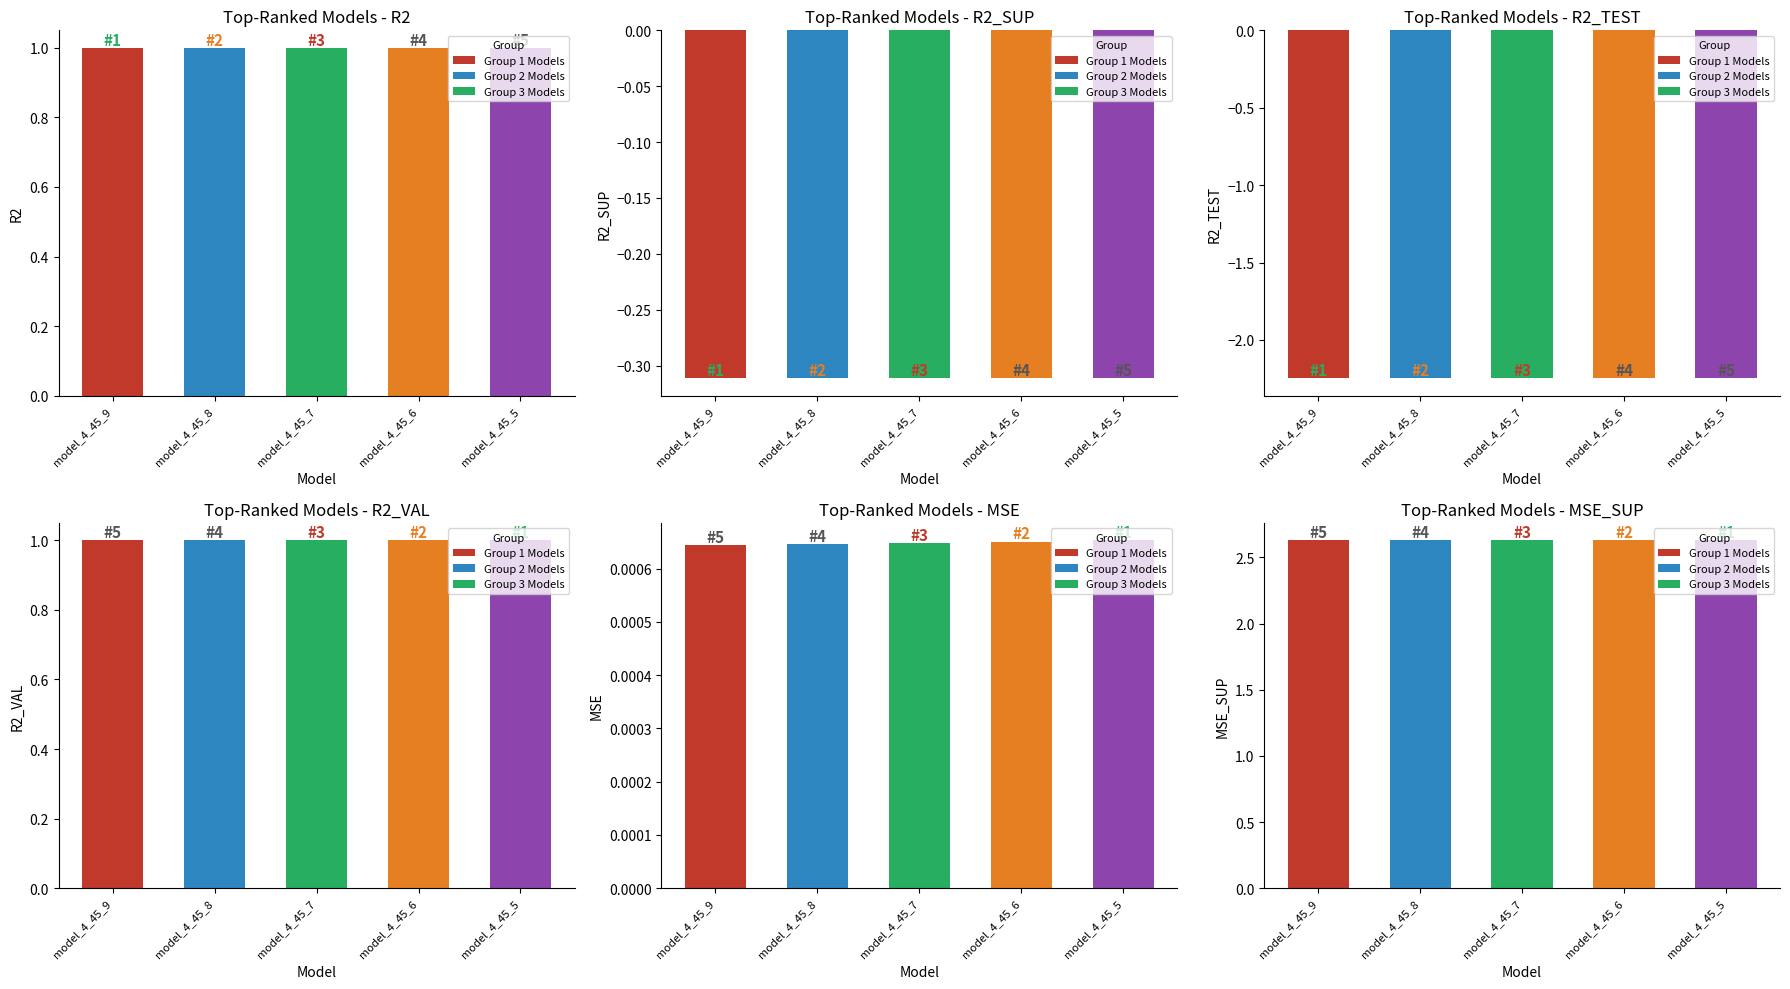

Reading left to right, transcribe all the data shown in this chart.

r2: model_4_45_9=1.0	model_4_45_8=1.0	model_4_45_7=1.0	model_4_45_6=1.0	model_4_45_5=1.0
r2_sup: model_4_45_9=-0.3	model_4_45_8=-0.3	model_4_45_7=-0.3	model_4_45_6=-0.3	model_4_45_5=-0.3
r2_test: model_4_45_9=-2.2	model_4_45_8=-2.2	model_4_45_7=-2.2	model_4_45_6=-2.2	model_4_45_5=-2.2
r2_val: model_4_45_9=1.0	model_4_45_8=1.0	model_4_45_7=1.0	model_4_45_6=1.0	model_4_45_5=1.0
mse: model_4_45_9=0.0	model_4_45_8=0.0	model_4_45_7=0.0	model_4_45_6=0.0	model_4_45_5=0.0
mse_sup: model_4_45_9=2.6	model_4_45_8=2.6	model_4_45_7=2.6	model_4_45_6=2.6	model_4_45_5=2.6